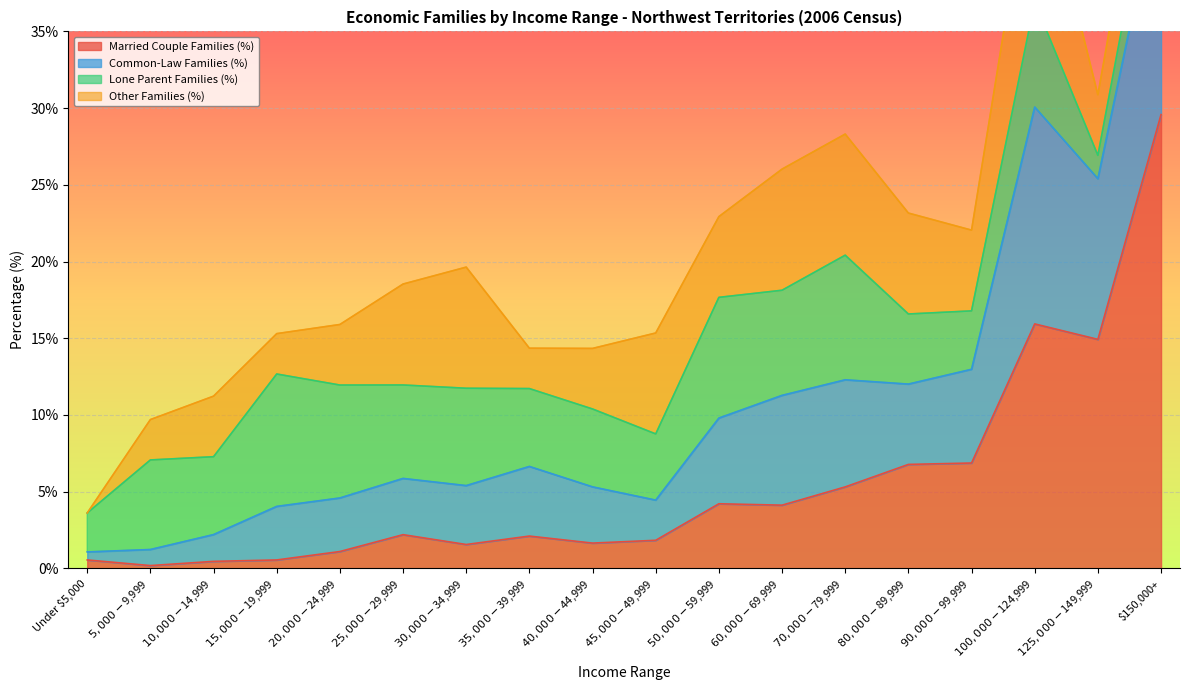

In Common-Law Families (%), how many points are lower than both neighbors (excluding endpoints)?

4